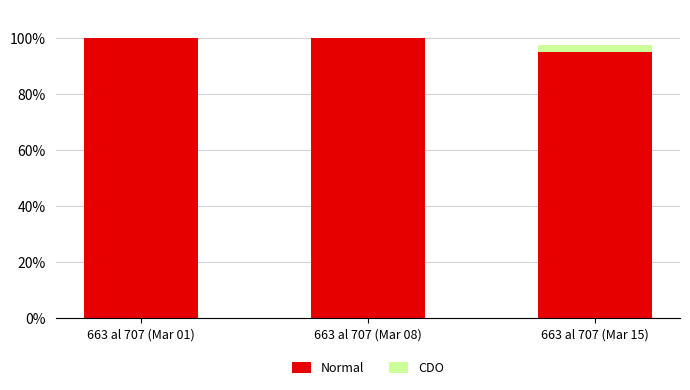

What are all the series names shown in the legend?

Normal, CDO